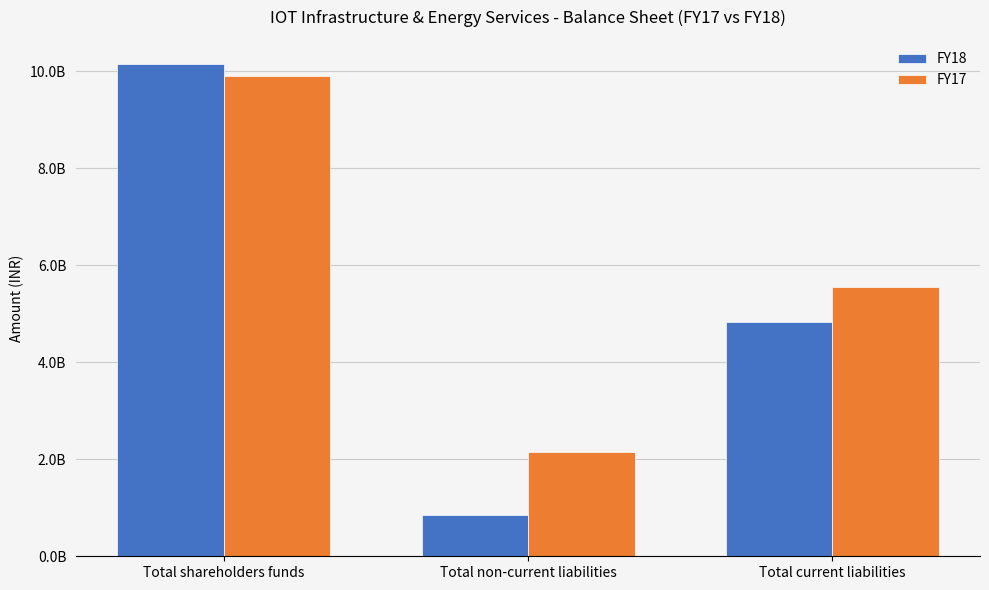

What are all the series names shown in the legend?

FY18, FY17